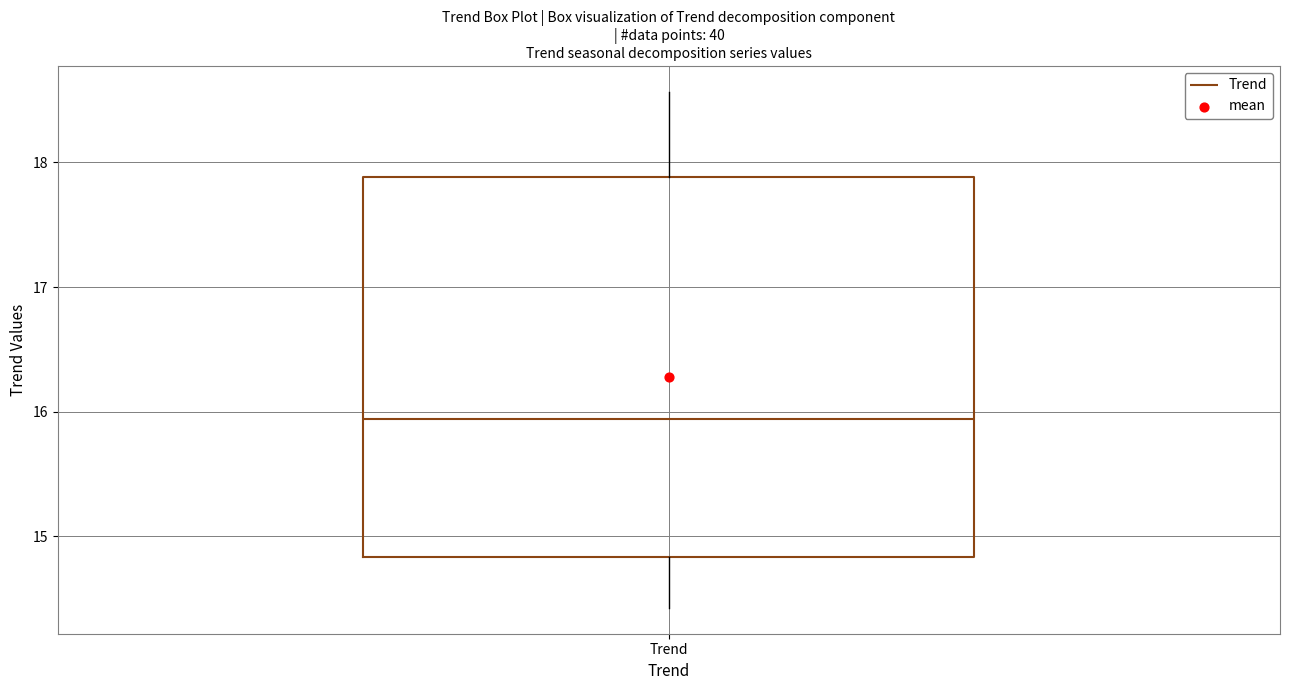

Where is the upper edge of the box for Trend on the y-axis? The values are not printed on the chart, so give them approximately, as read against the axis.

17.9